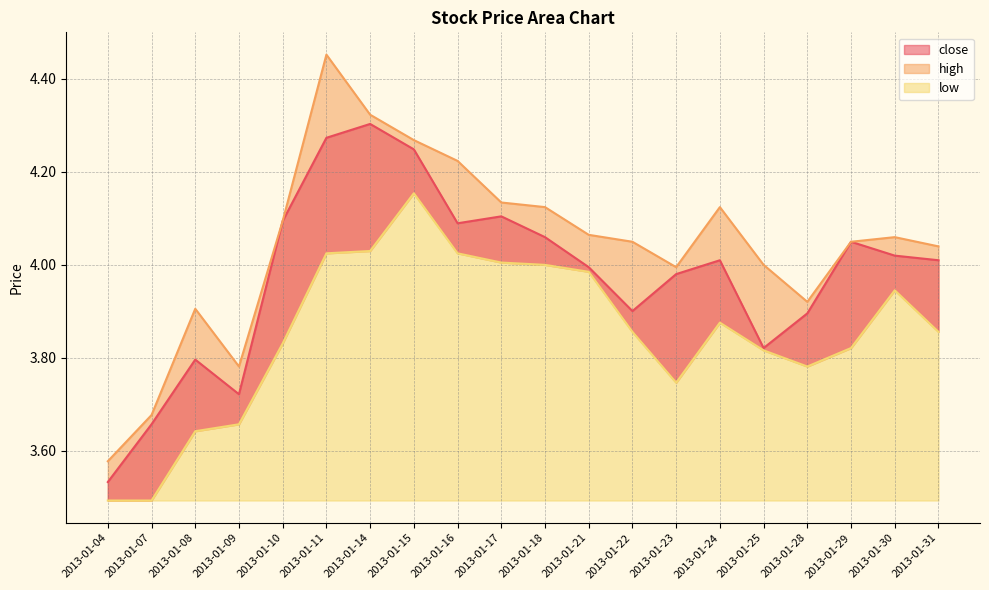

How many interior local peaks does the low series have?

3